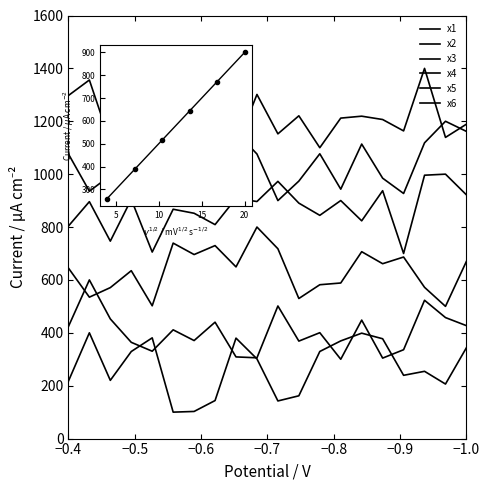

Reading left to right, what are all the values shown in this chart?

x1: 217.1	400.0	220.3	329.3	380.9	100.0	102.6	143.8	379.9	301.4	142.3	161.8	329.4	369.4	398.7	377.5	239.3	254.4	206.2	343.7
x2: 423.7	600.0	452.6	364.0	330.4	411.3	370.7	440.2	308.9	305.5	501.4	368.7	400.4	300.0	448.0	304.4	336.1	523.0	457.6	427.1
x3: 644.9	534.8	571.0	634.9	502.2	739.2	696.0	729.8	649.3	800.0	717.9	529.7	581.8	588.4	706.8	661.3	686.6	572.0	500.0	670.4
x4: 803.7	896.0	746.6	904.6	705.4	867.3	852.1	809.2	908.6	896.5	972.7	890.5	844.3	900.2	823.5	937.4	700.0	996.0	1000.0	921.7
x5: 1076.4	935.6	994.5	1151.9	1179.8	1003.8	901.5	957.9	1159.4	1076.2	900.0	973.7	1077.0	943.2	1113.8	984.8	926.9	1118.5	1200.0	1161.7
x6: 1297.4	1356.1	1120.5	1205.4	1199.1	1163.6	1252.7	1341.3	1100.6	1301.5	1152.4	1220.7	1100.0	1212.0	1219.2	1206.6	1163.6	1400.0	1139.0	1189.0